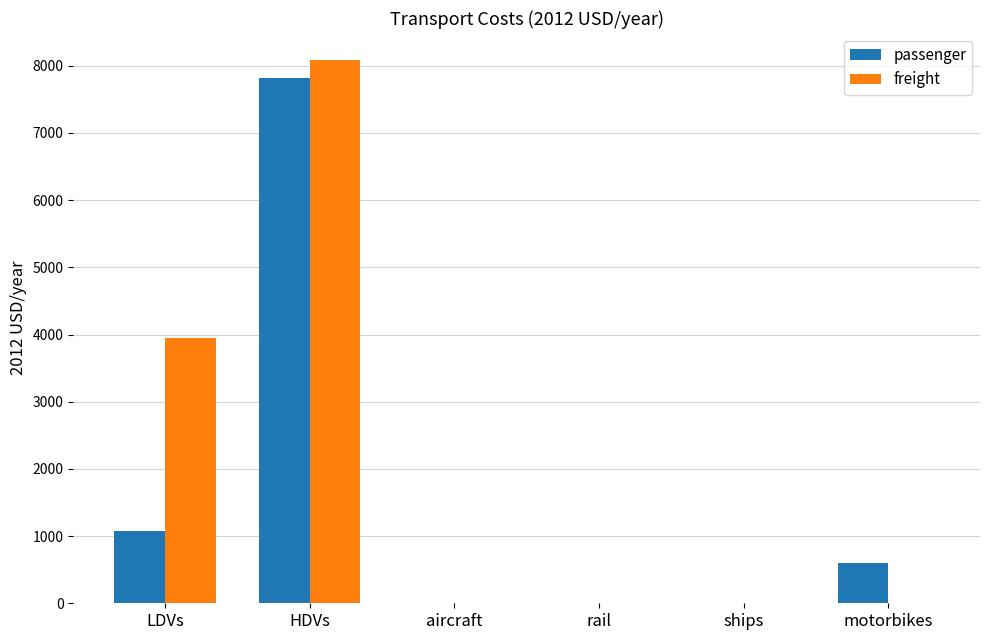

Is it true that passenger equals 7823.5 at HDVs?

True